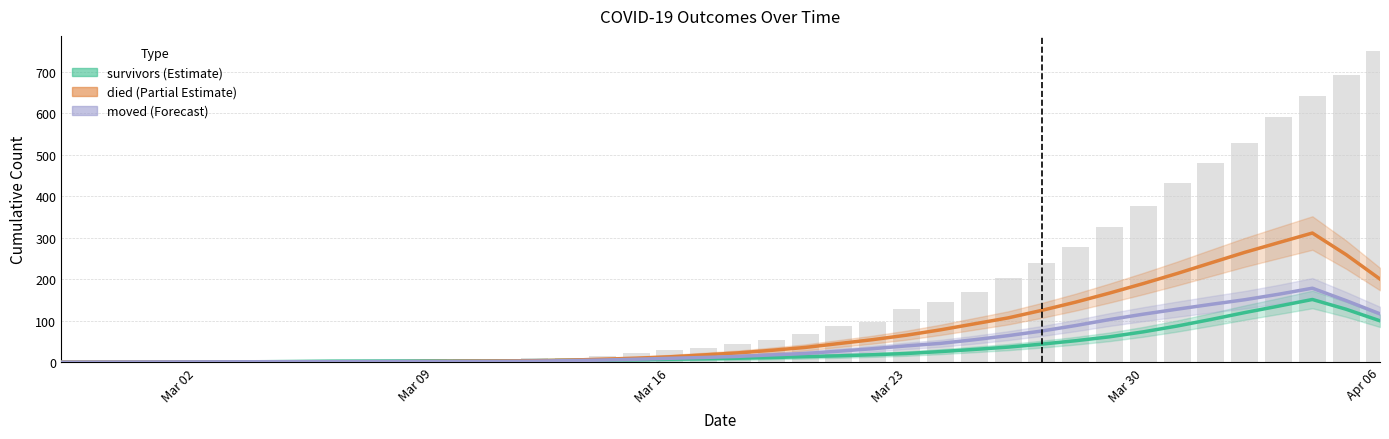

At how many categories does at least one series exceed 34?

18